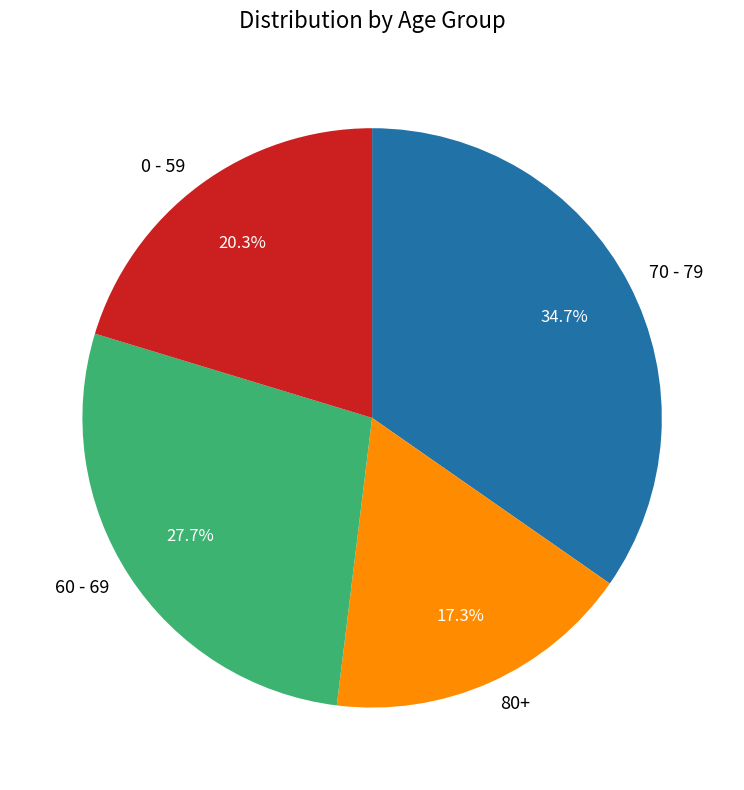

What percentage do 80+ and 60 - 69 together represent?

45.0%